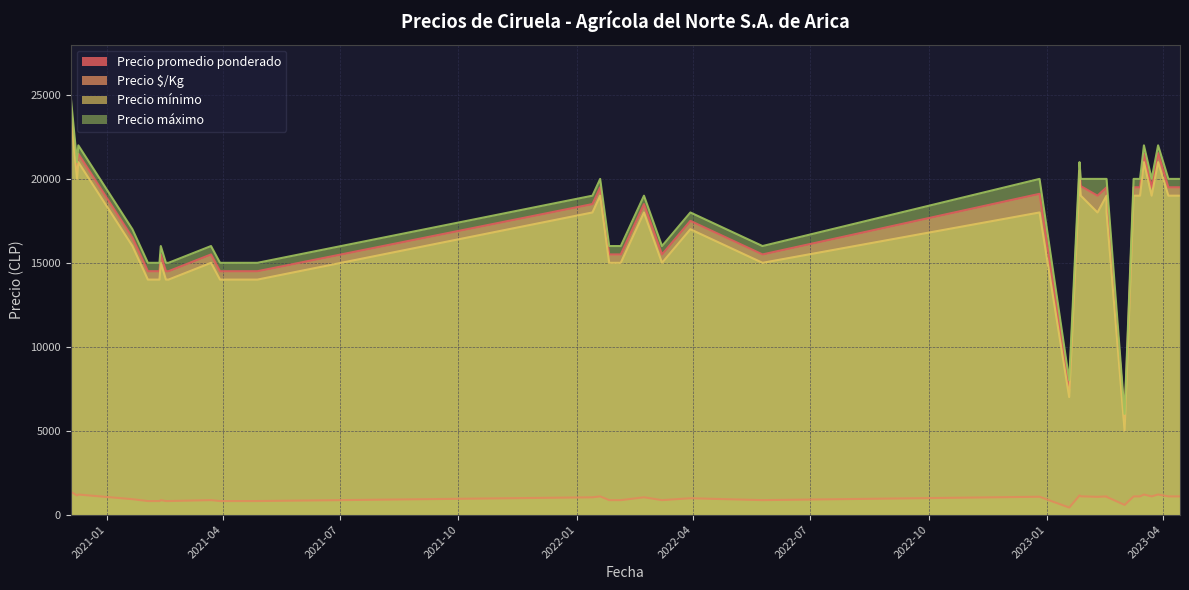

At how many categories does at least one series exceed 2861?

37